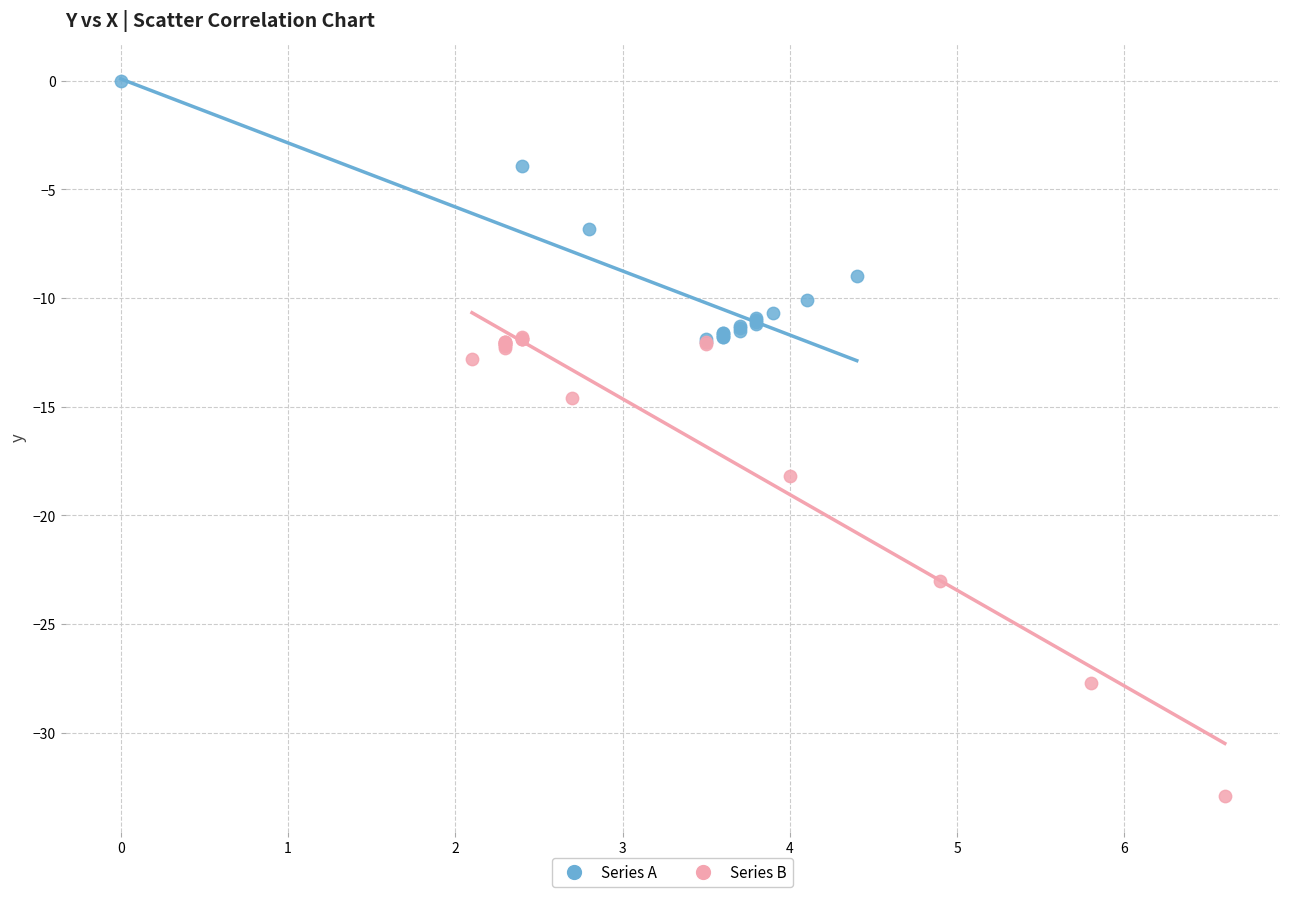

What are all the series names shown in the legend?

Series A, Series B